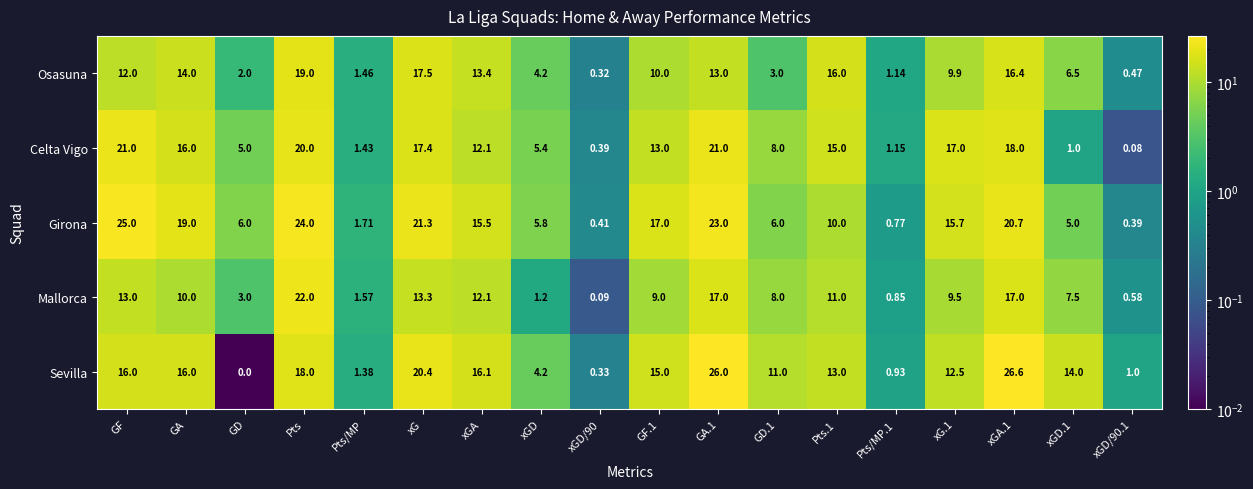

Count the number of data series in this chart.

5